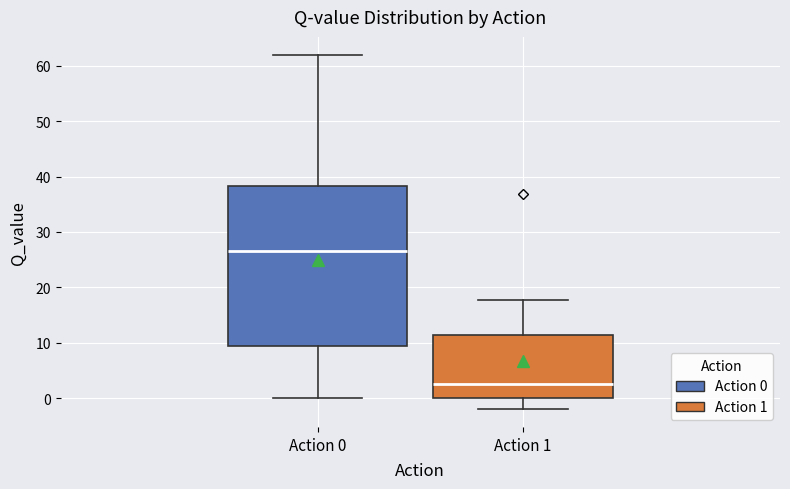

Reading left to right, read every box against the y-axis: the position of its median line, the range the box covers, and the ends of its whiskers. The values are not printed on the chart, so give them approximately, as read against the axis.

Action 0: median 26, box 9 to 38, whiskers 0 to 62
Action 1: median 3, box 0 to 11, whiskers -2 to 18